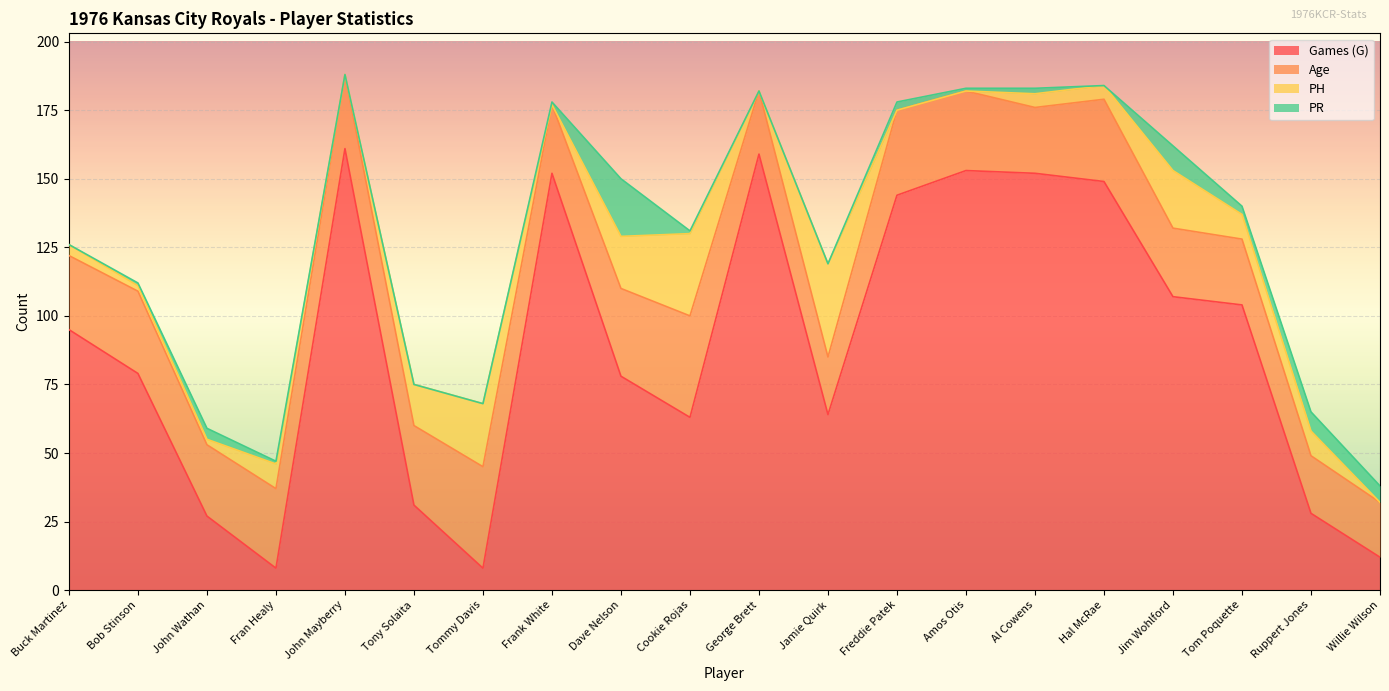

What is the highest value of the Games (G) series?

161